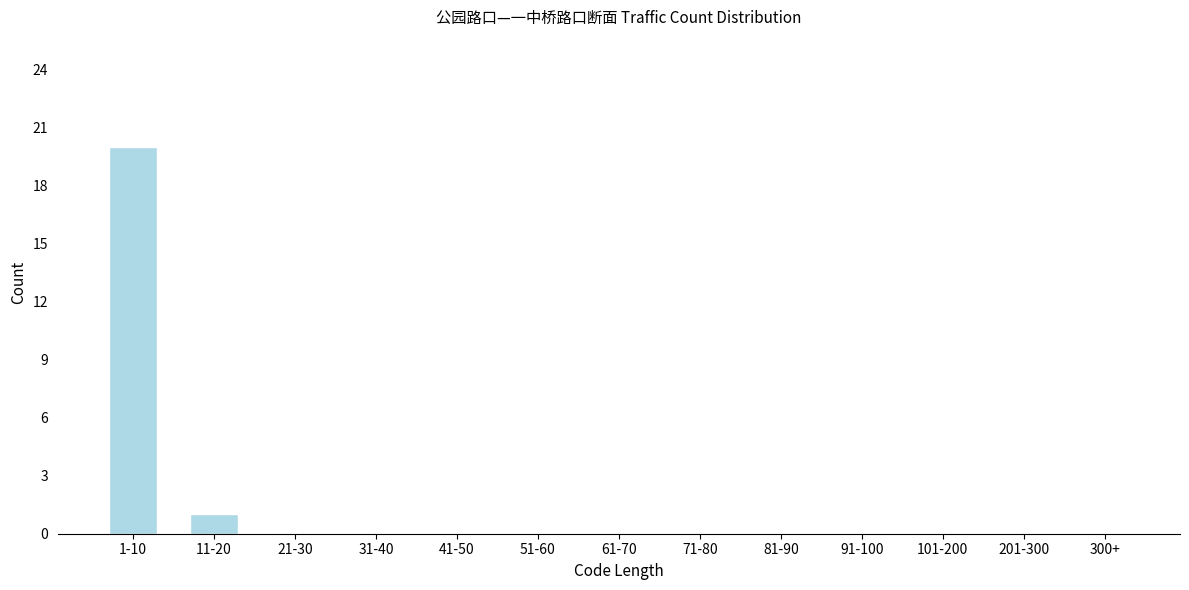

Reading left to right, transcribe all the data shown in this chart.

1-10=20	11-20=1	21-30=0	31-40=0	41-50=0	51-60=0	61-70=0	71-80=0	81-90=0	91-100=0	101-200=0	201-300=0	300+=0